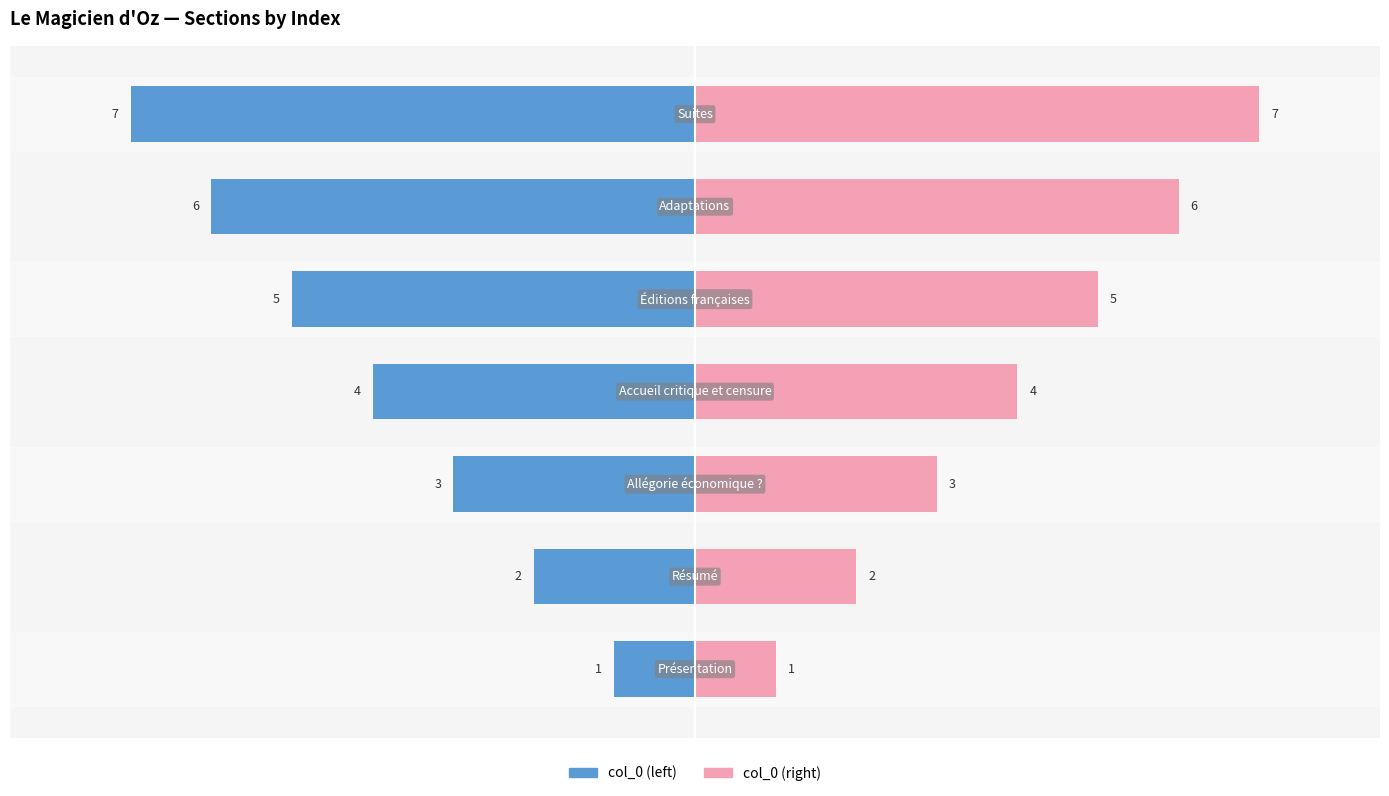

How many groups of bars are there?

7